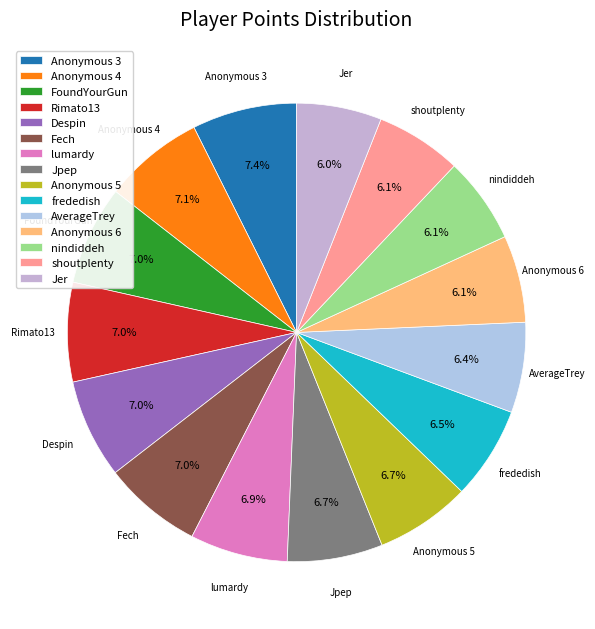

What portion of the pie excludes Jer?

94.0%